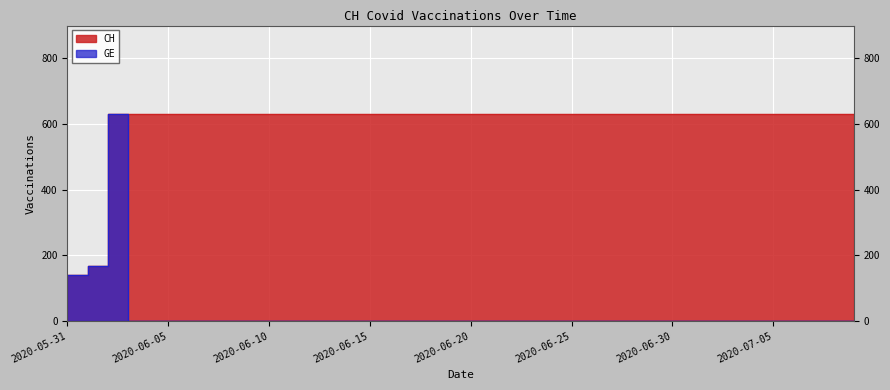

Does the chart have visible grid lines?

Yes